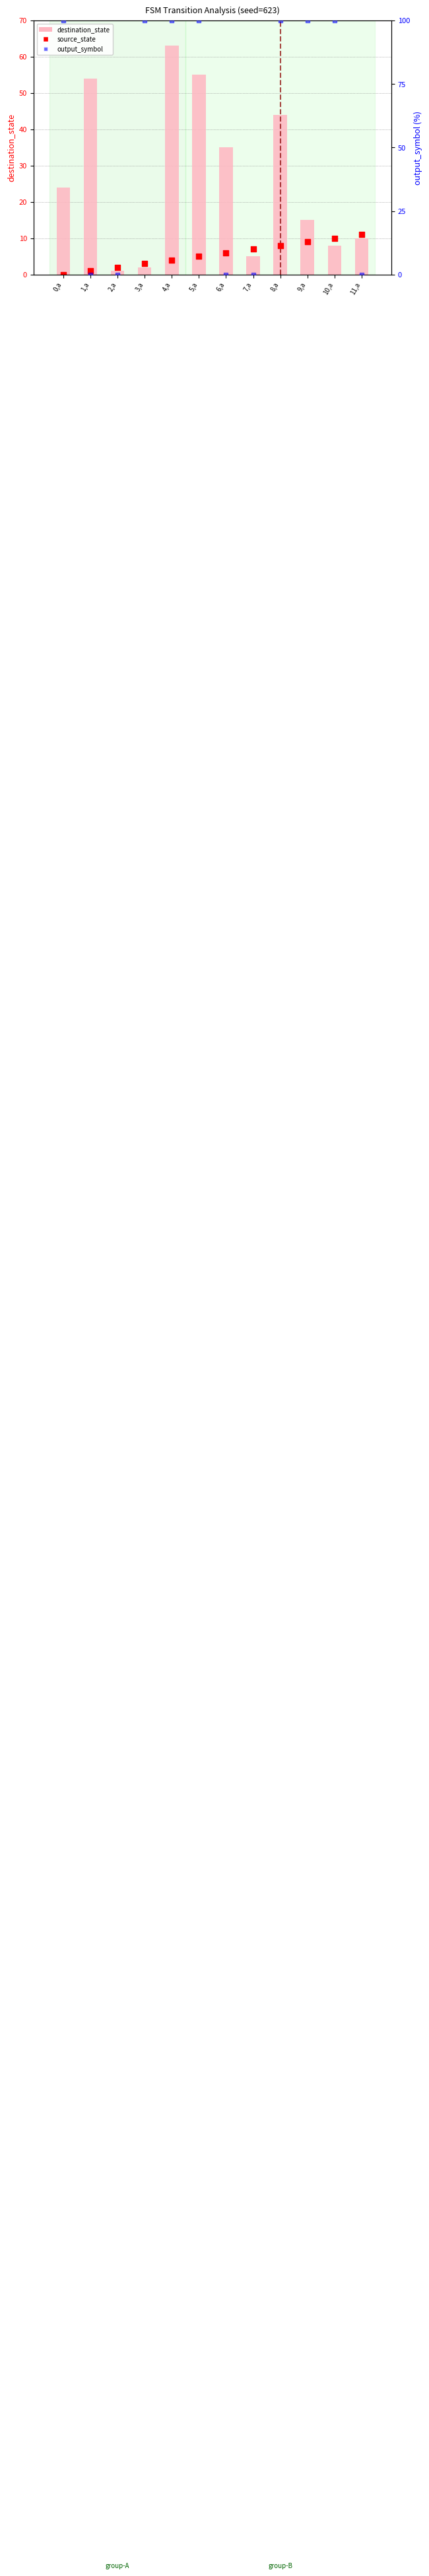

Which series contains the lowest Y value?

source_state